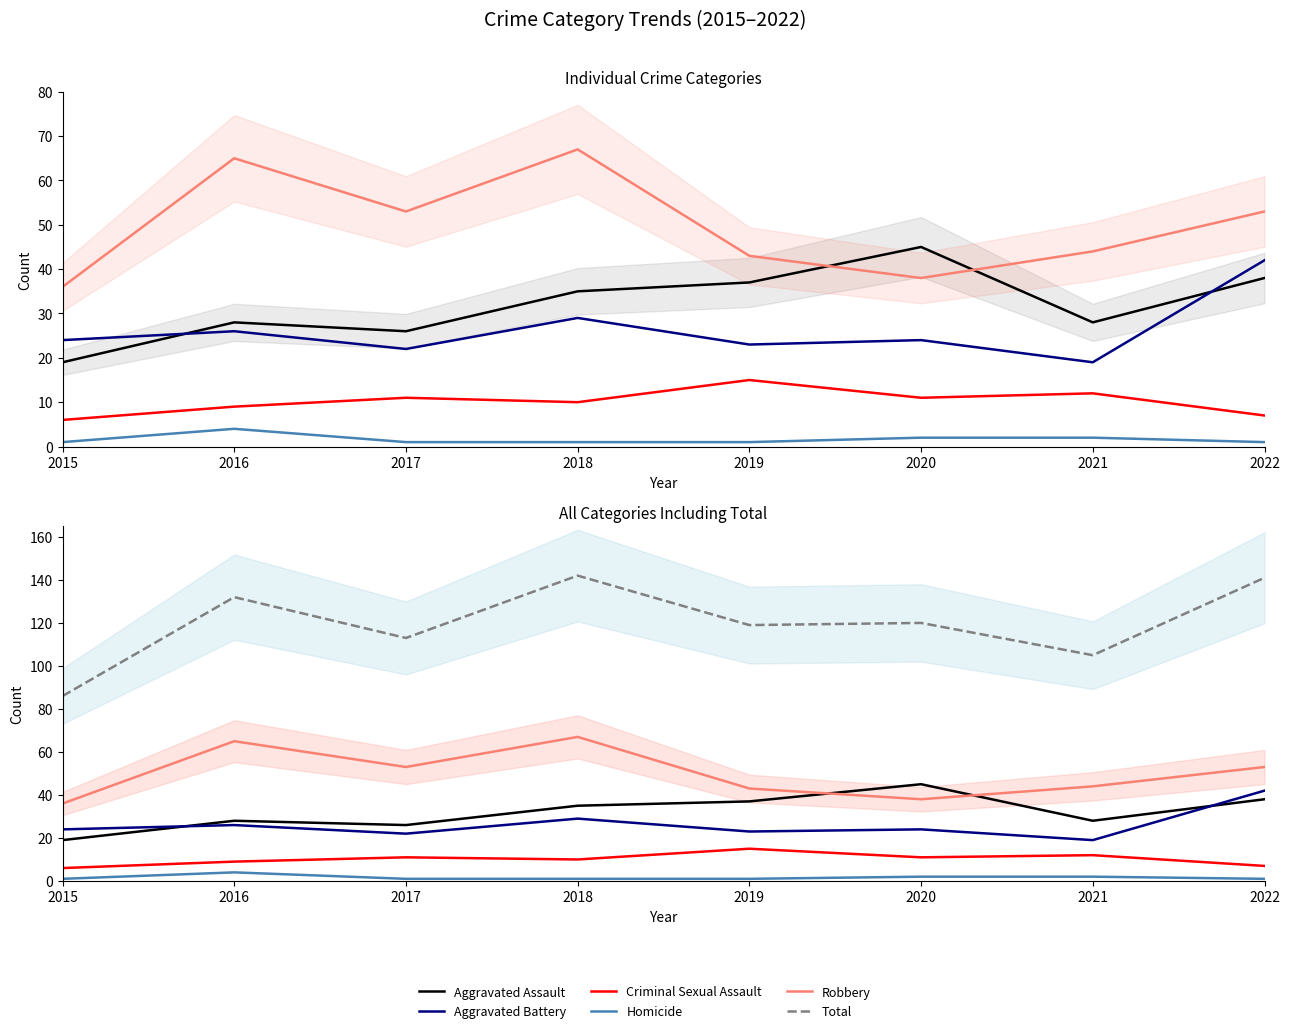

What is the minimum value for Homicide?

1